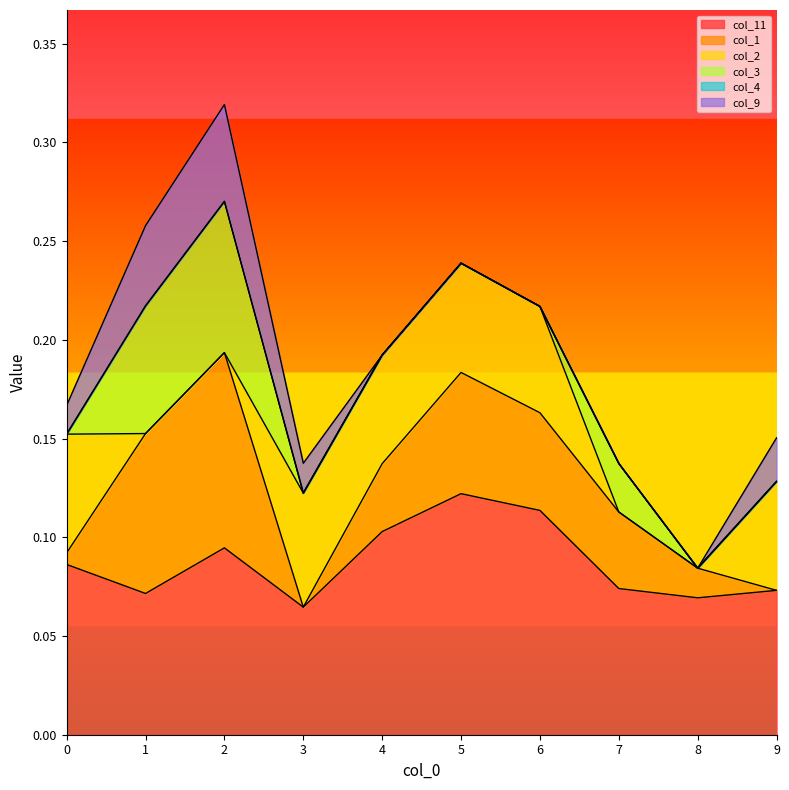

Which series has the largest range (max minus min)?

col_1